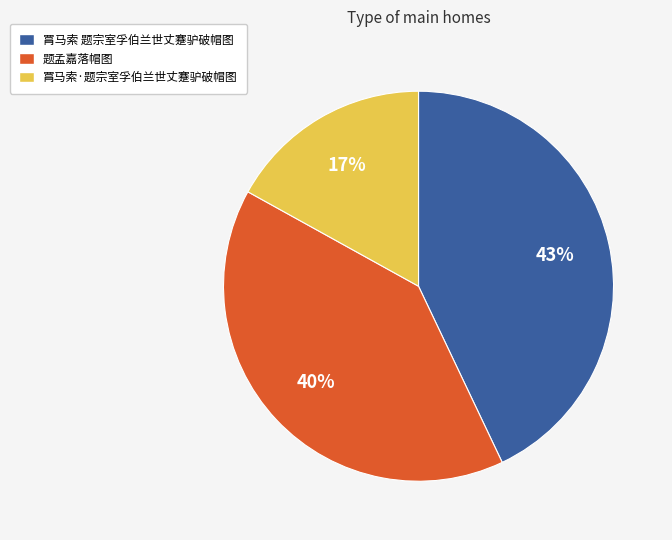

Combined, do 罥马索 题宗室孚伯兰世丈蹇驴破帽图 and 题孟嘉落帽图 account for over 50%?

Yes